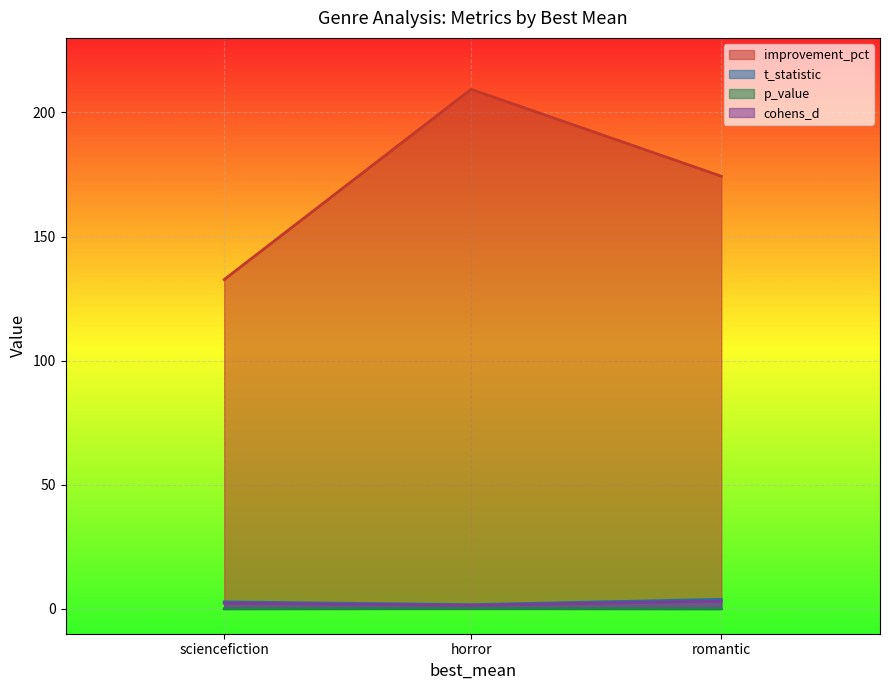

What is the maximum value shown in the chart?

209.3